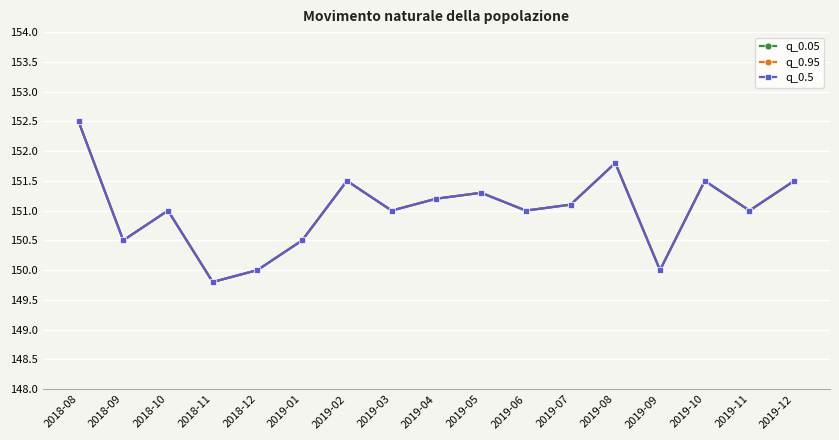

What is the difference between the maximum and minimum values in the q_0.95 series?

2.7